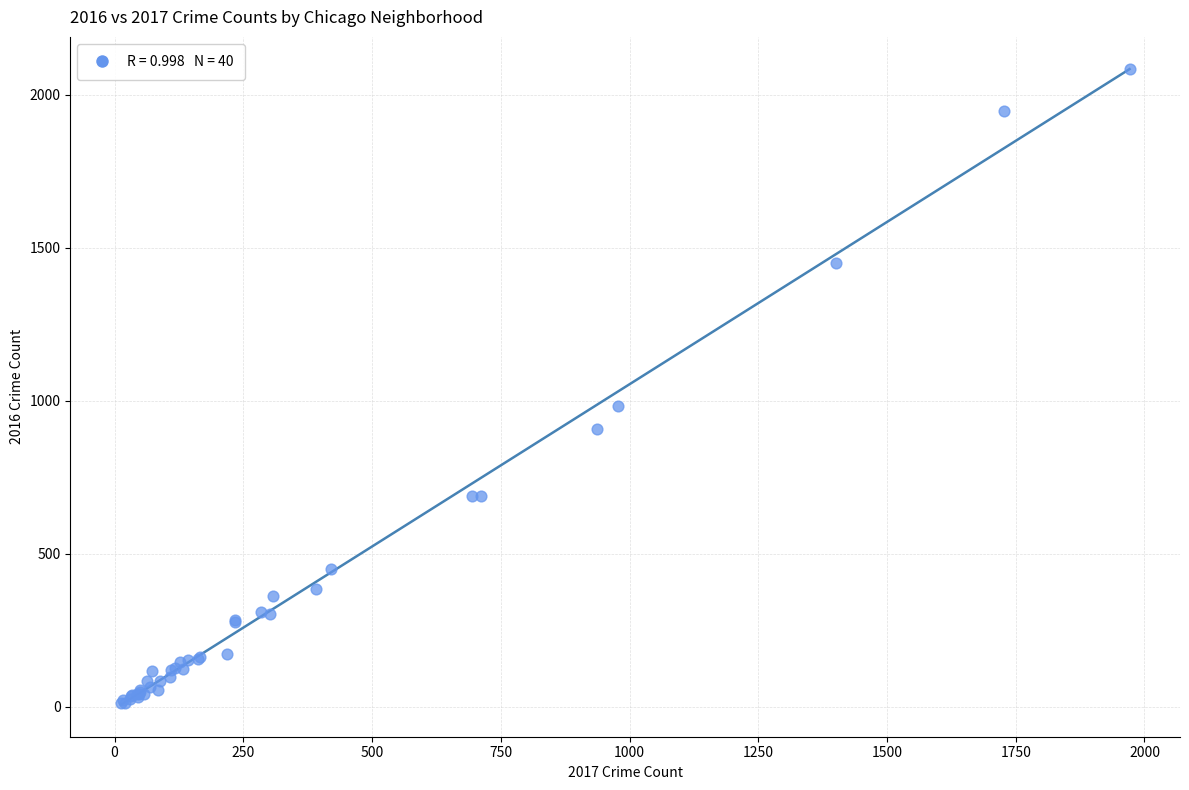

What Y value in the scatter plot is closest to 1048?

983